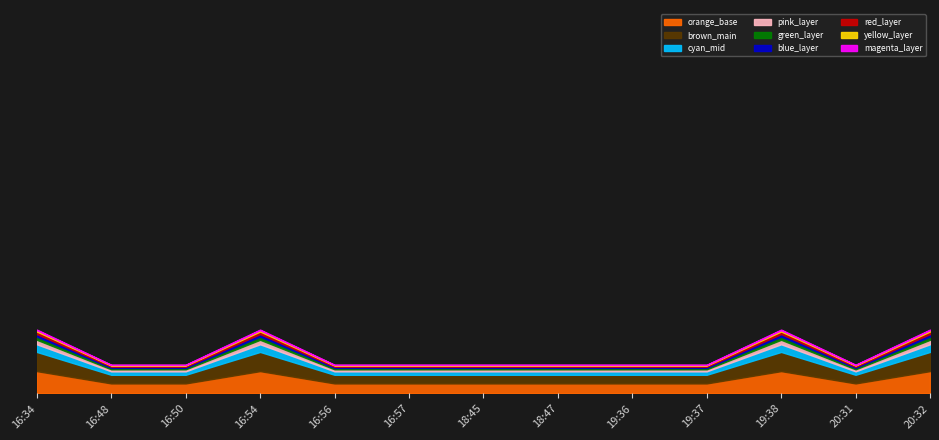

Count the number of values greater than 1.

4